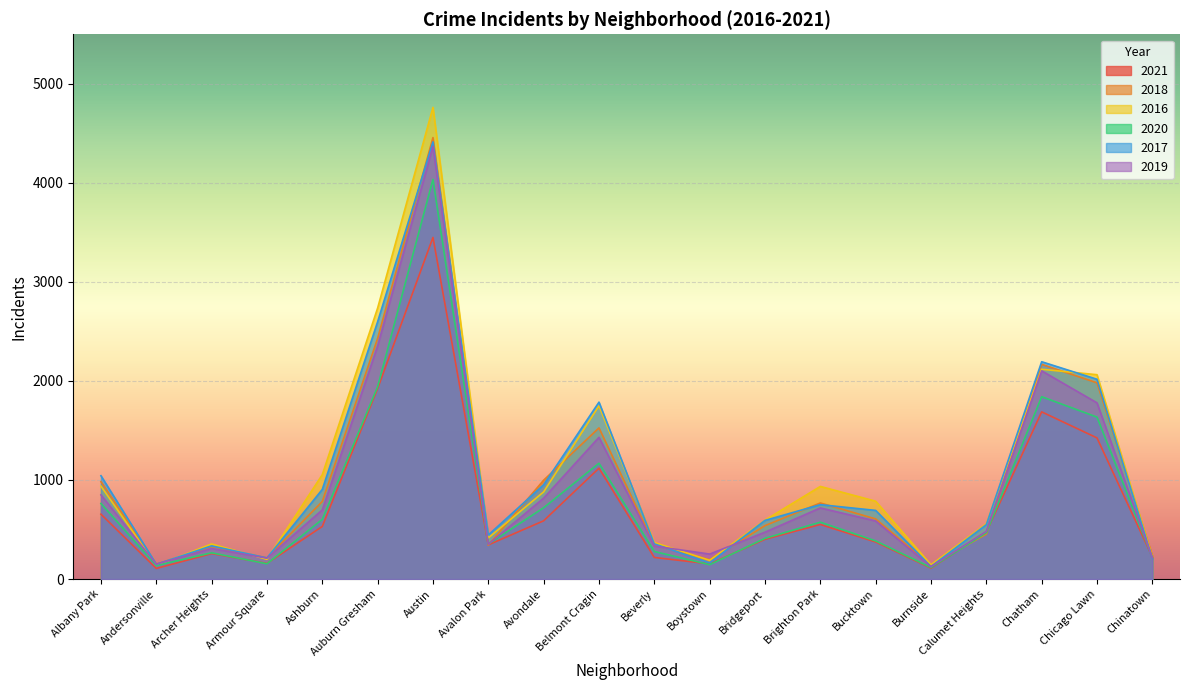

Which series has the widest spread of values?

2016